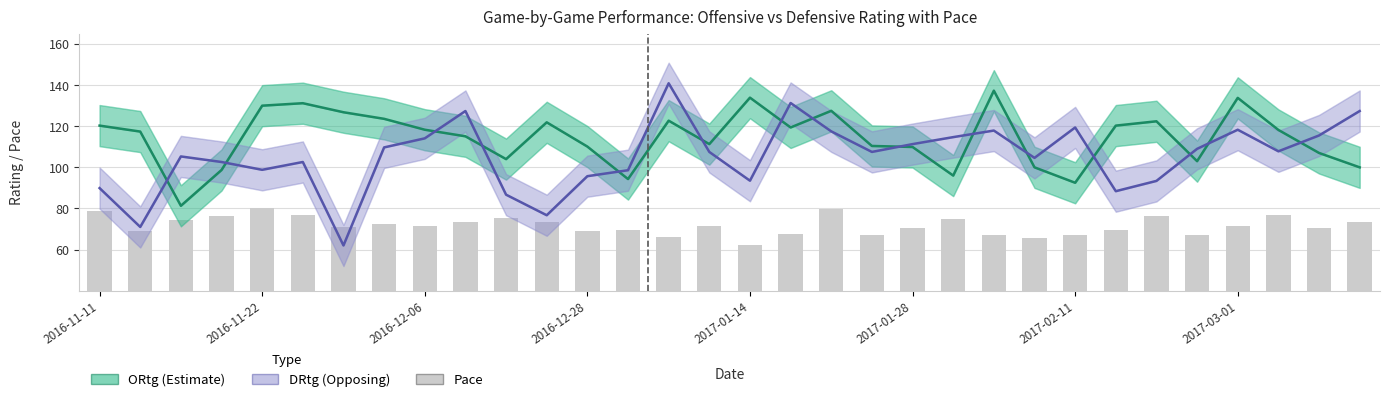

Which series changed the most between 23 and 27?

DRtg (Opposing)